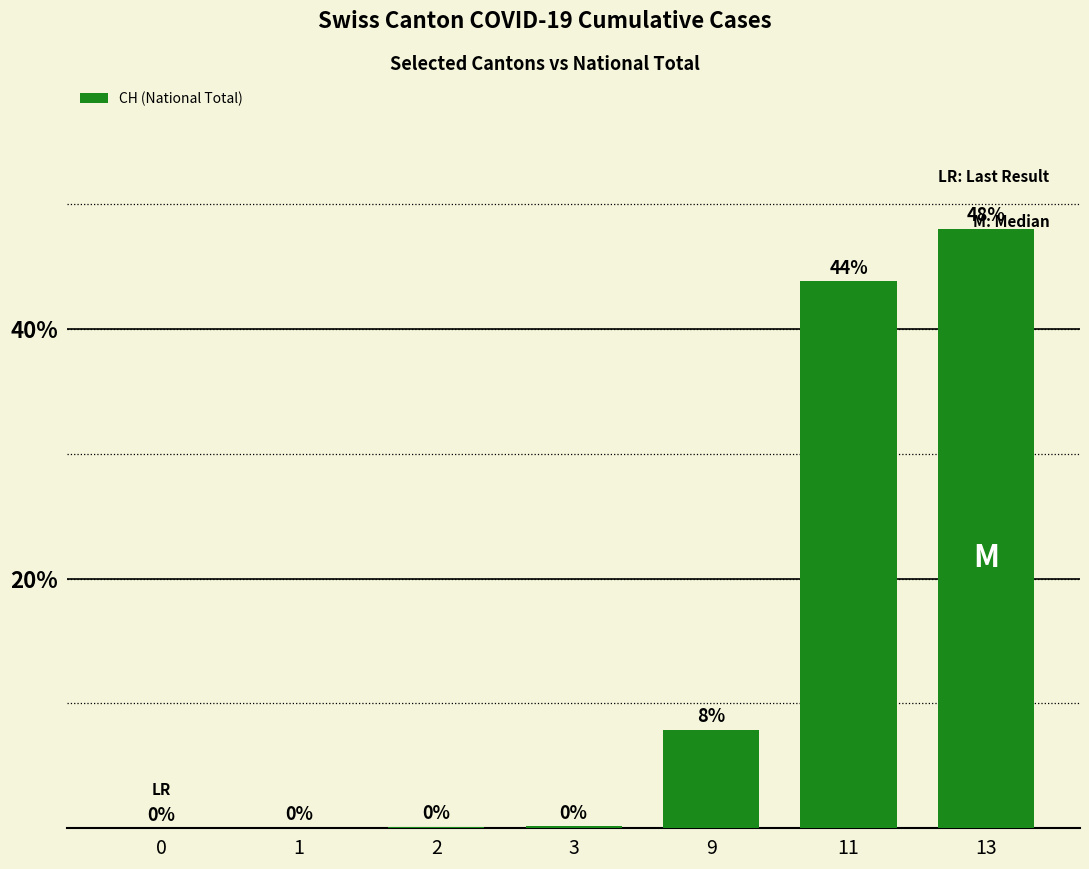

True or false: the data shows 23.0 at 13.

False